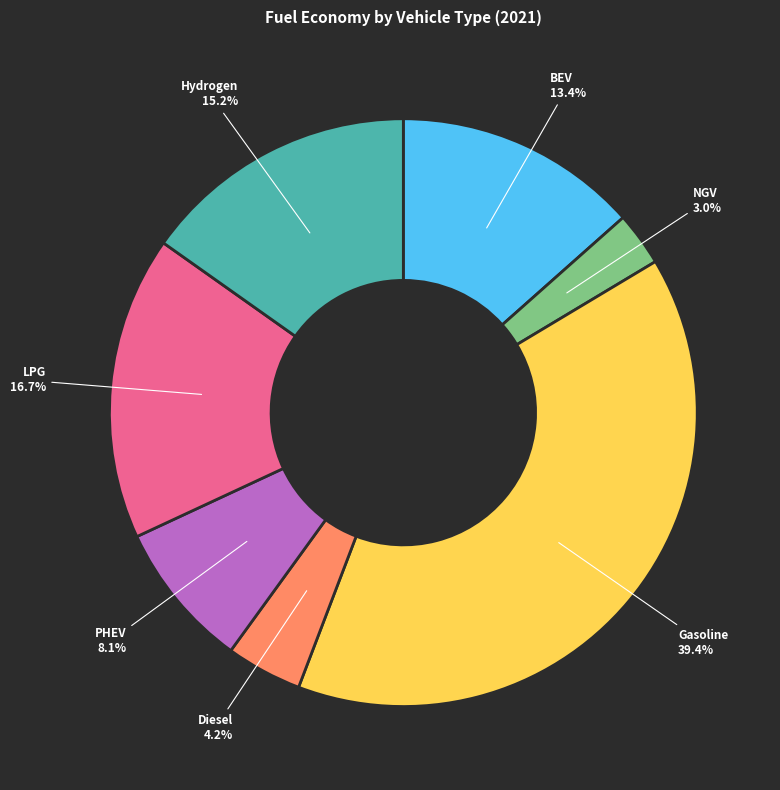

Which category has the biggest portion of the pie?

Gasoline